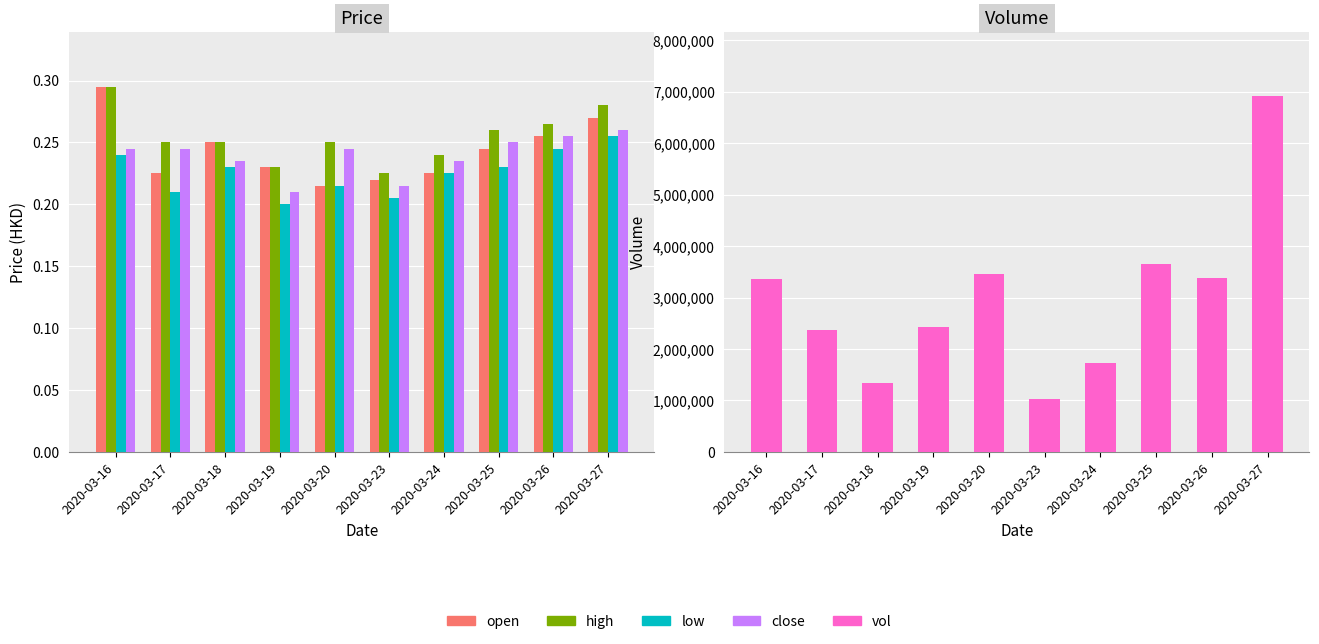

What is the sum of all close values?

2.4